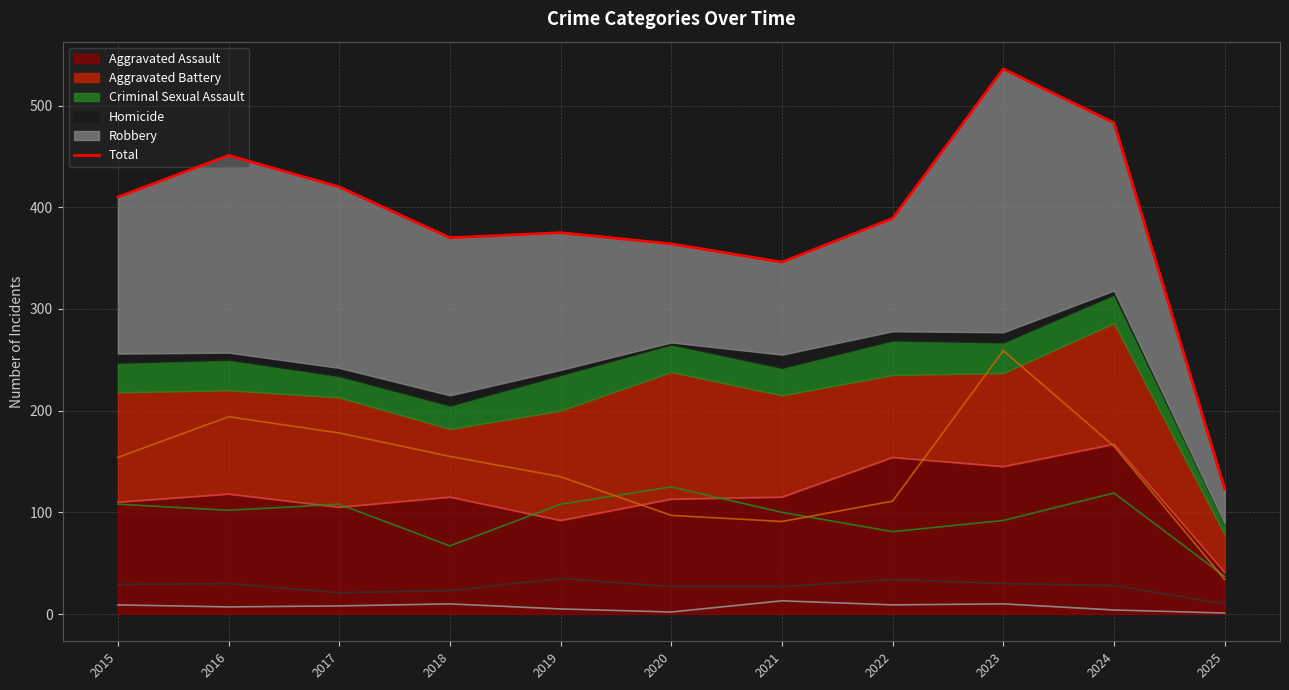

What is the ratio of the value at 2025 to the value at 2019?

0.3